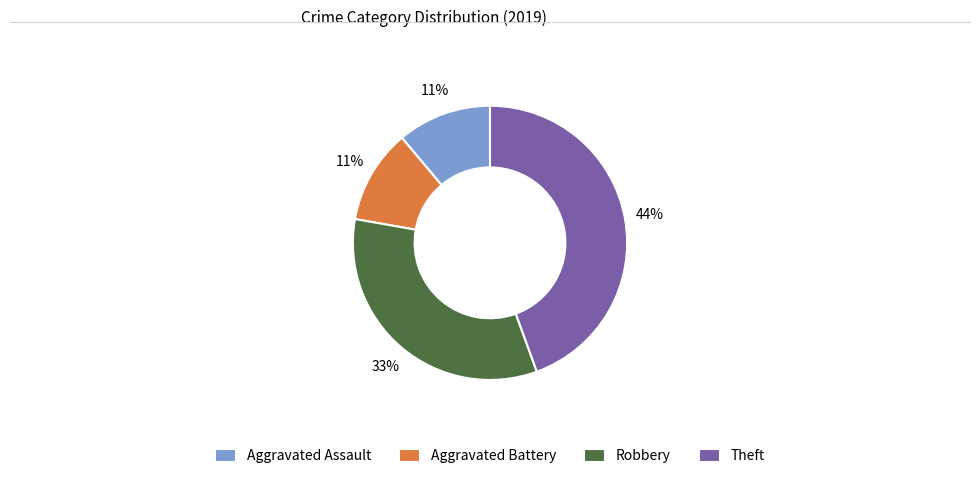

Which category has the biggest portion of the pie?

Theft